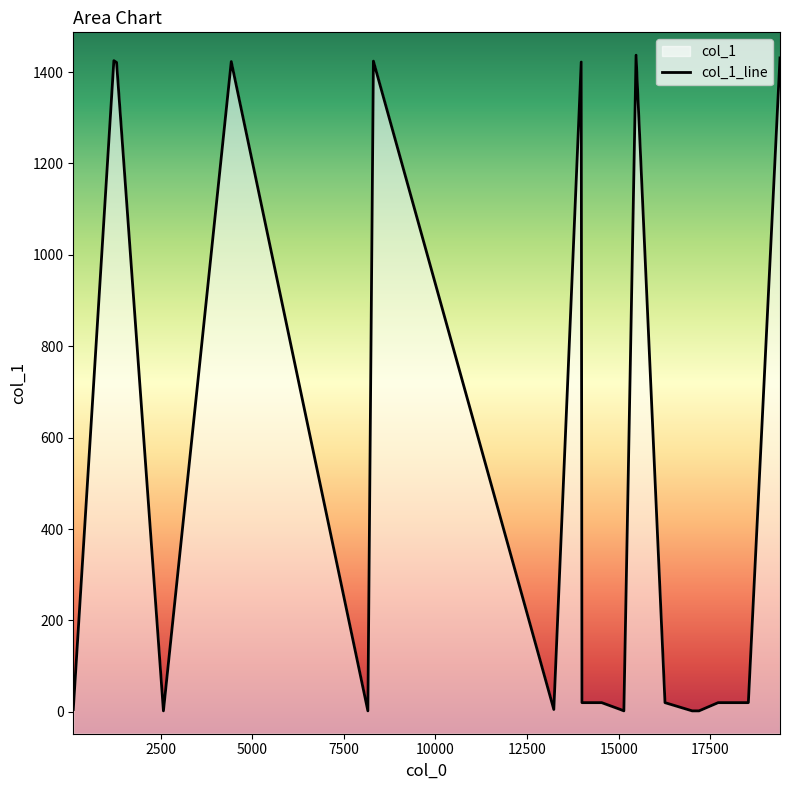

The value at 18 is 26. True or false?

False